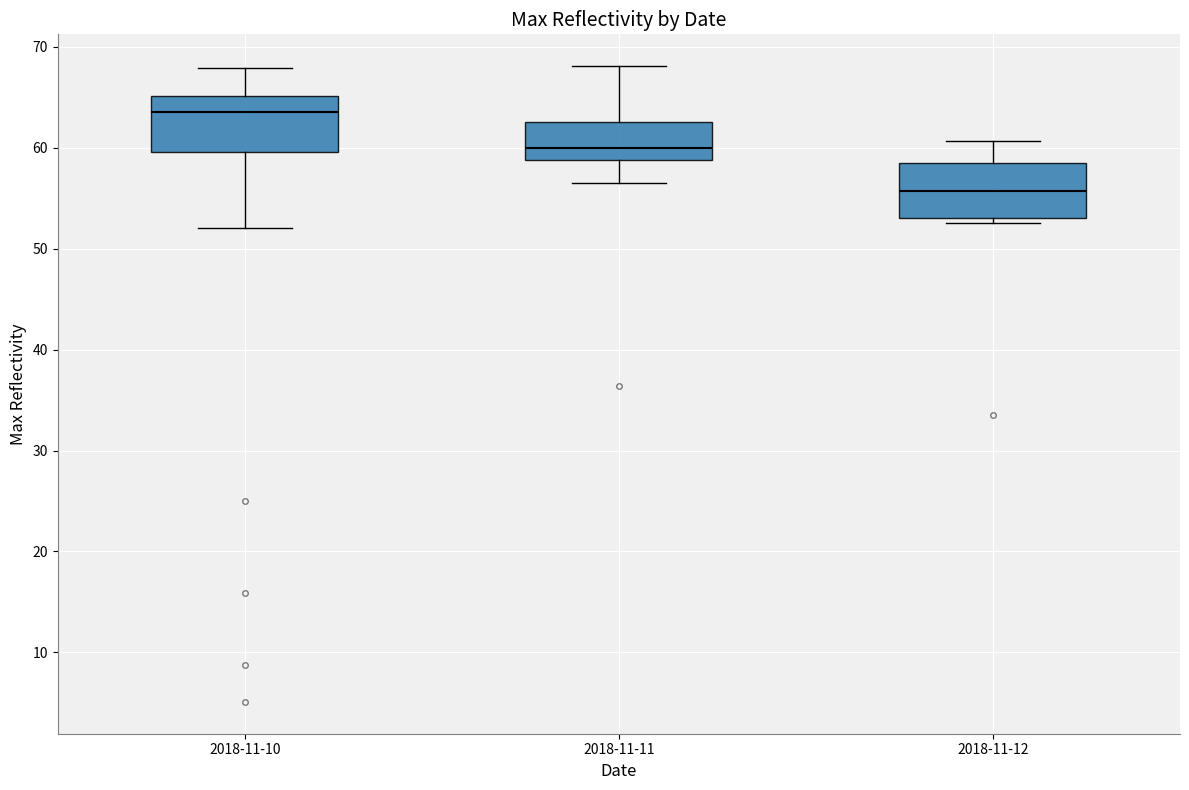

Reading left to right, read every box against the y-axis: the position of its median line, the range the box covers, and the ends of its whiskers. The values are not printed on the chart, so give them approximately, as read against the axis.

2018-11-10: median 64, box 60 to 65, whiskers 52 to 68
2018-11-11: median 60, box 59 to 63, whiskers 57 to 68
2018-11-12: median 56, box 53 to 58, whiskers 53 (just below the box's lower edge) to 61